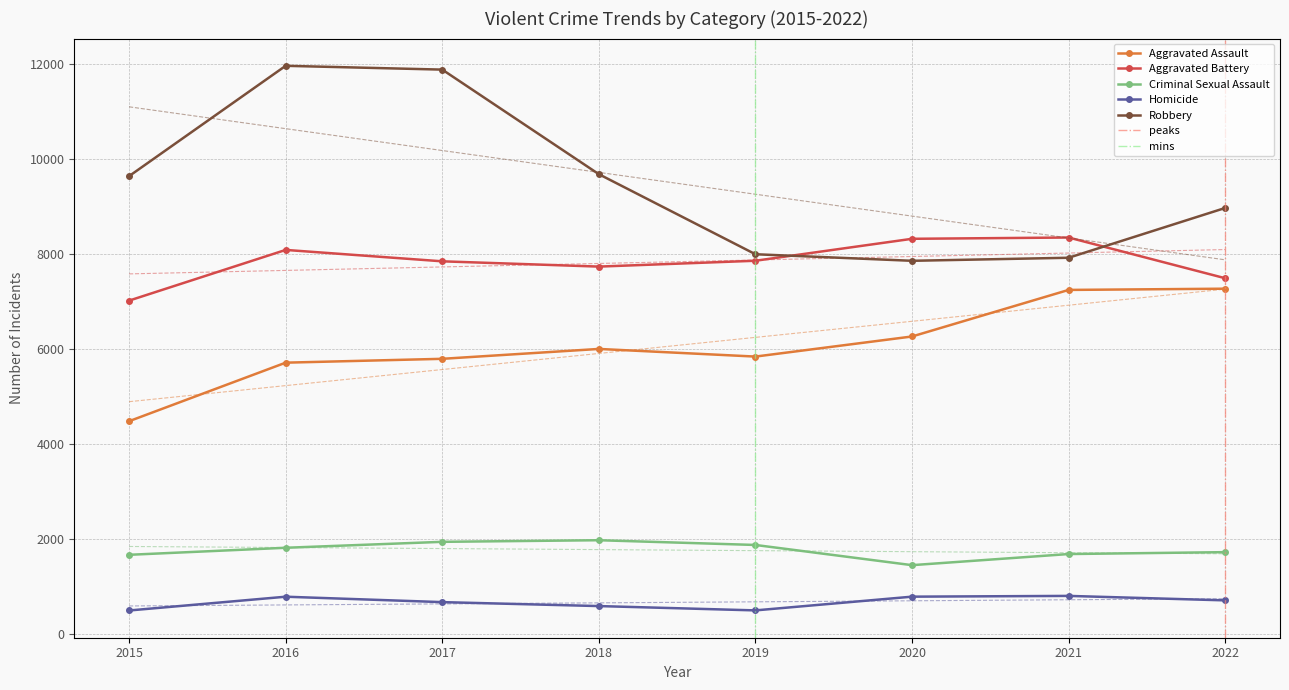

How many interior local peaks does the Aggravated Assault series have?

1